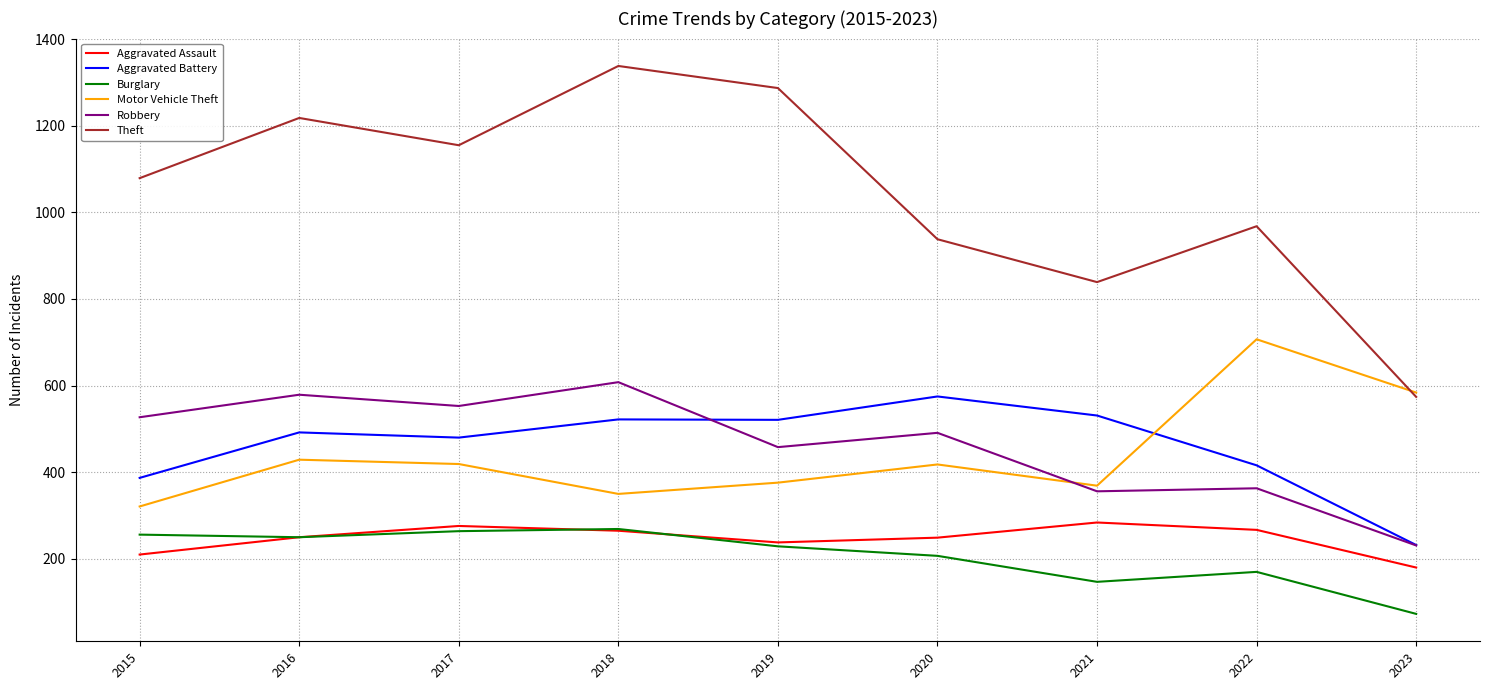

What value does the Burglary series have at 2023, to the nearest 50?

50